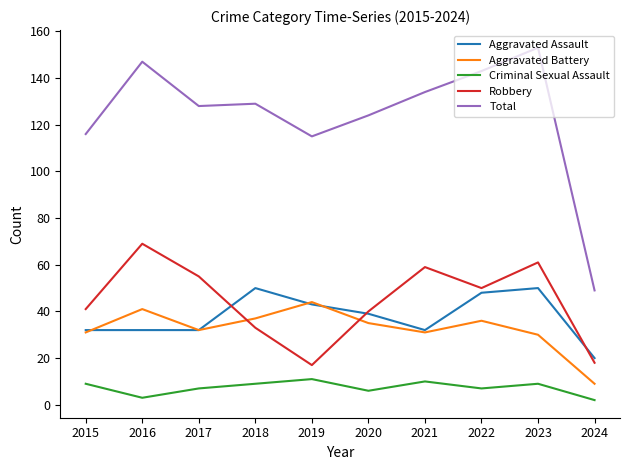

Reading left to right, list all the values displayed in this chart.

Aggravated Assault: 2015=32	2016=32	2017=32	2018=50	2019=43	2020=39	2021=32	2022=48	2023=50	2024=20
Aggravated Battery: 2015=31	2016=41	2017=32	2018=37	2019=44	2020=35	2021=31	2022=36	2023=30	2024=9
Criminal Sexual Assault: 2015=9	2016=3	2017=7	2018=9	2019=11	2020=6	2021=10	2022=7	2023=9	2024=2
Robbery: 2015=41	2016=69	2017=55	2018=33	2019=17	2020=40	2021=59	2022=50	2023=61	2024=18
Total: 2015=116	2016=147	2017=128	2018=129	2019=115	2020=124	2021=134	2022=143	2023=153	2024=49